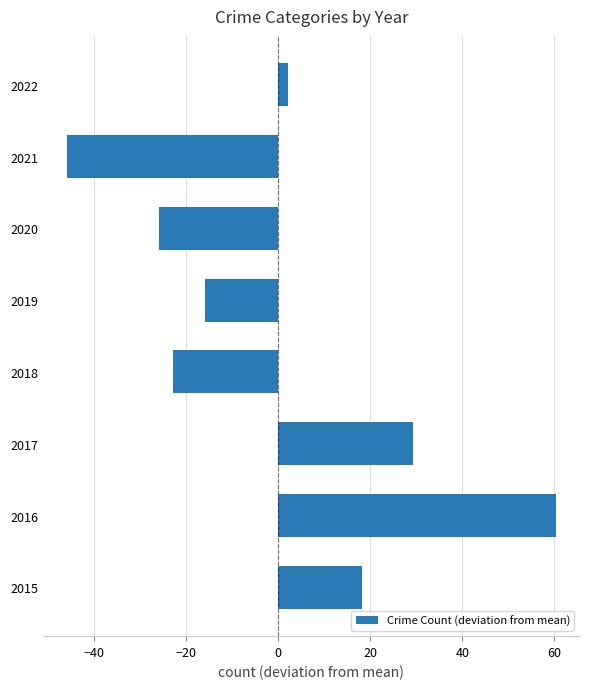

The value at 2018 is -22.8. True or false?

True